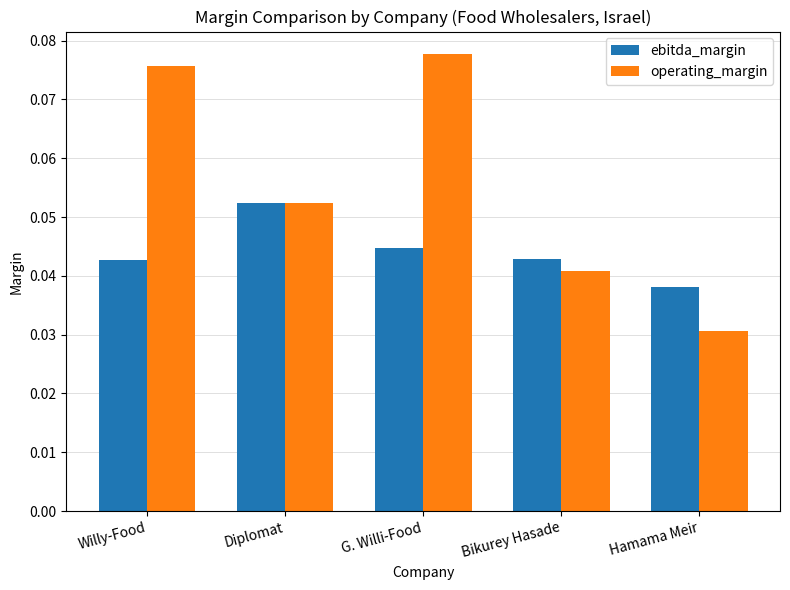

Rank the series by their maximum value, from lowest to highest.

ebitda_margin, operating_margin